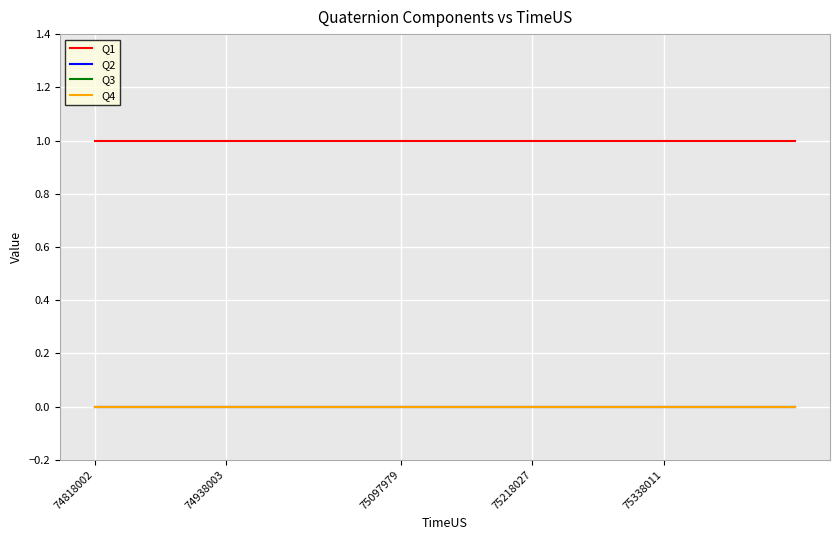

What is the minimum value for Q1?

1